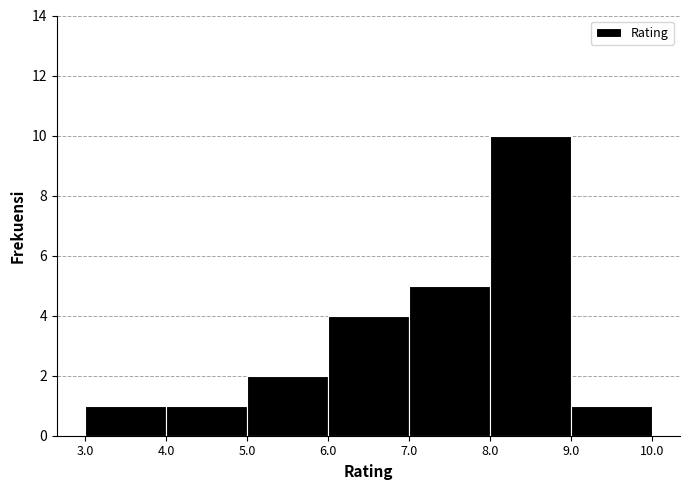

Reading left to right, list every bar in this chart as the range it spans on the x-axis followed by its height. The values are not printed on the chart, so give them approximately, as read against the axis.

3.0 to 4.0: 1
4.0 to 5.0: 1
5.0 to 6.0: 2
6.0 to 7.0: 4
7.0 to 8.0: 5
8.0 to 9.0: 10
9.0 to 10.0: 1